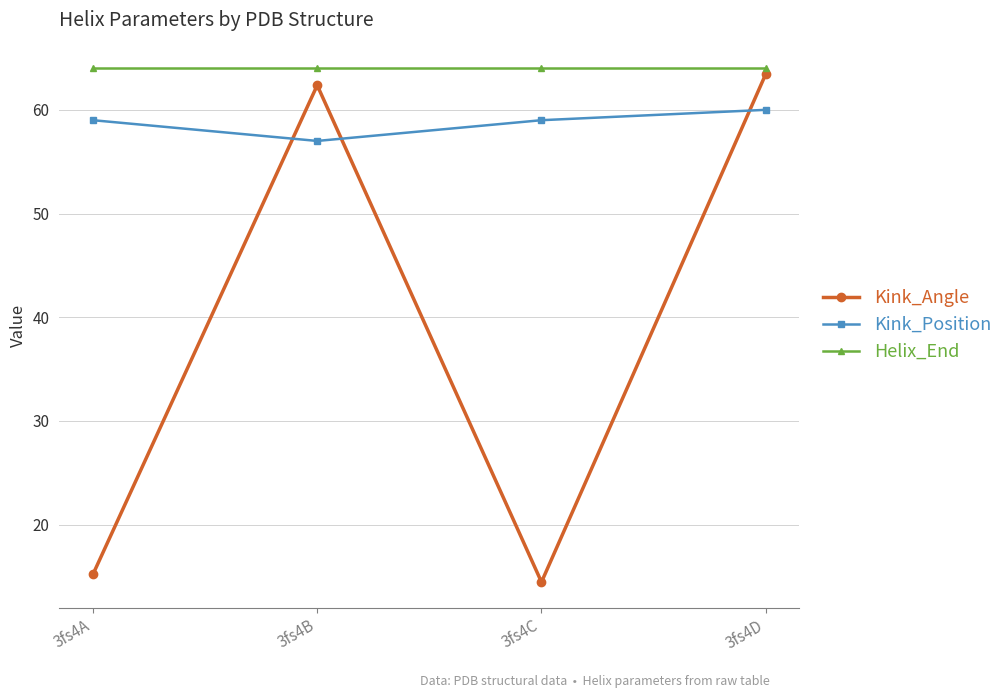

Which category has the lowest value across all series?

3fs4C